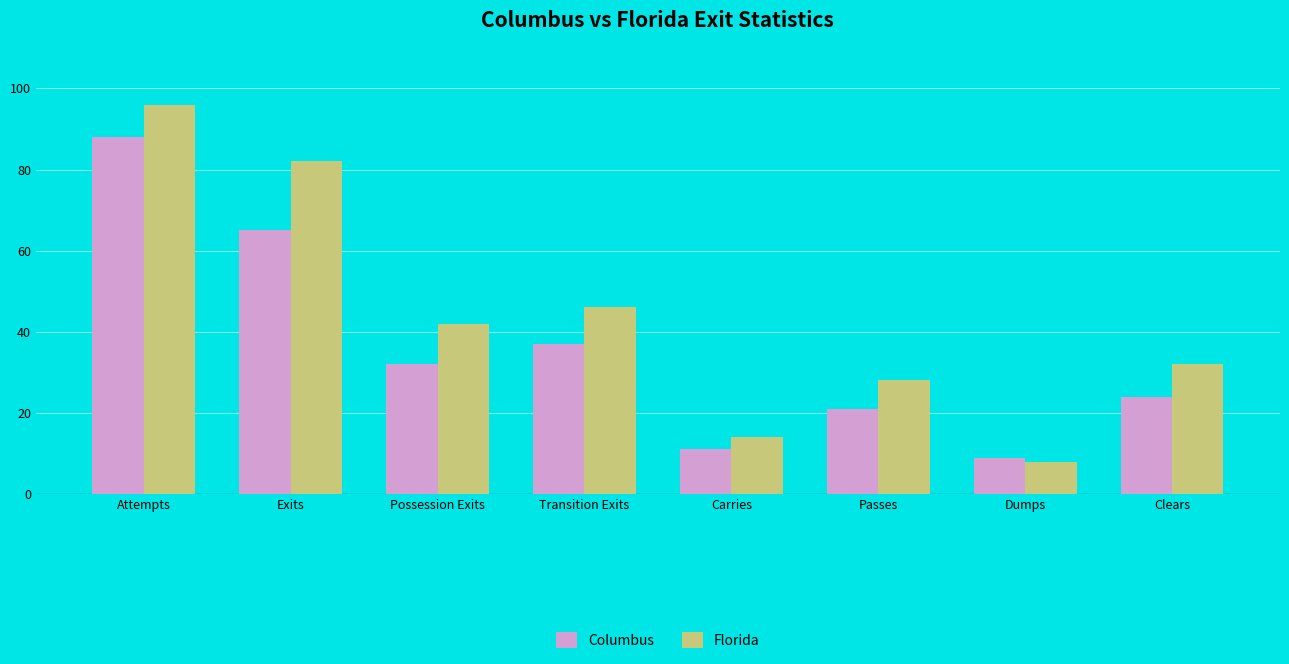

What is the label of the 2nd bar from the right?

Dumps